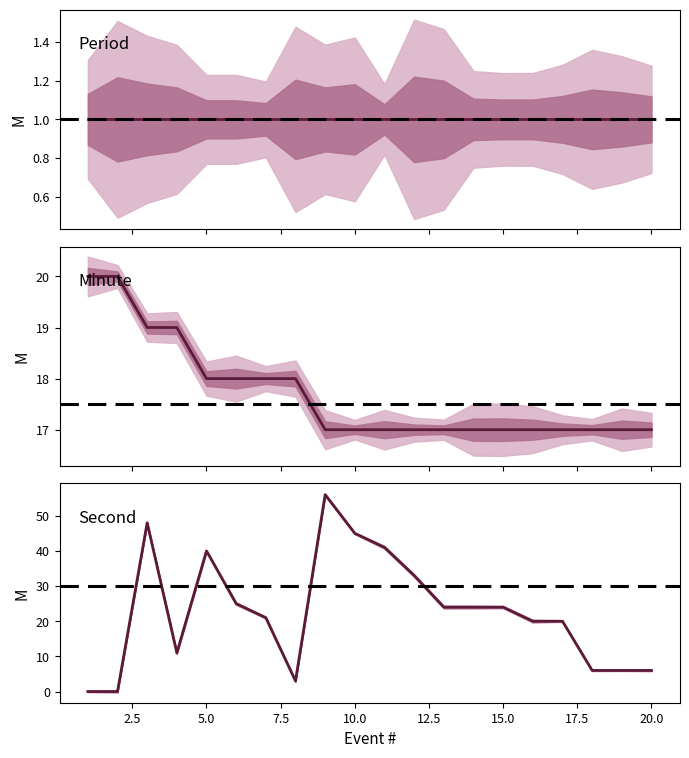

What is the difference between the maximum and minimum values in the Minute series?

3